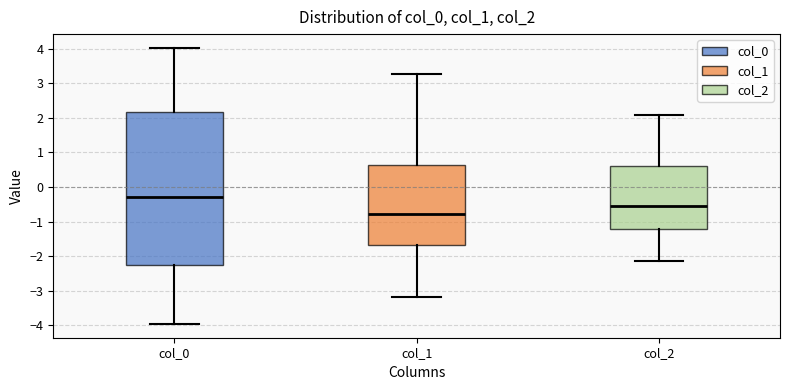

Which box has the lowest median line?

col_1